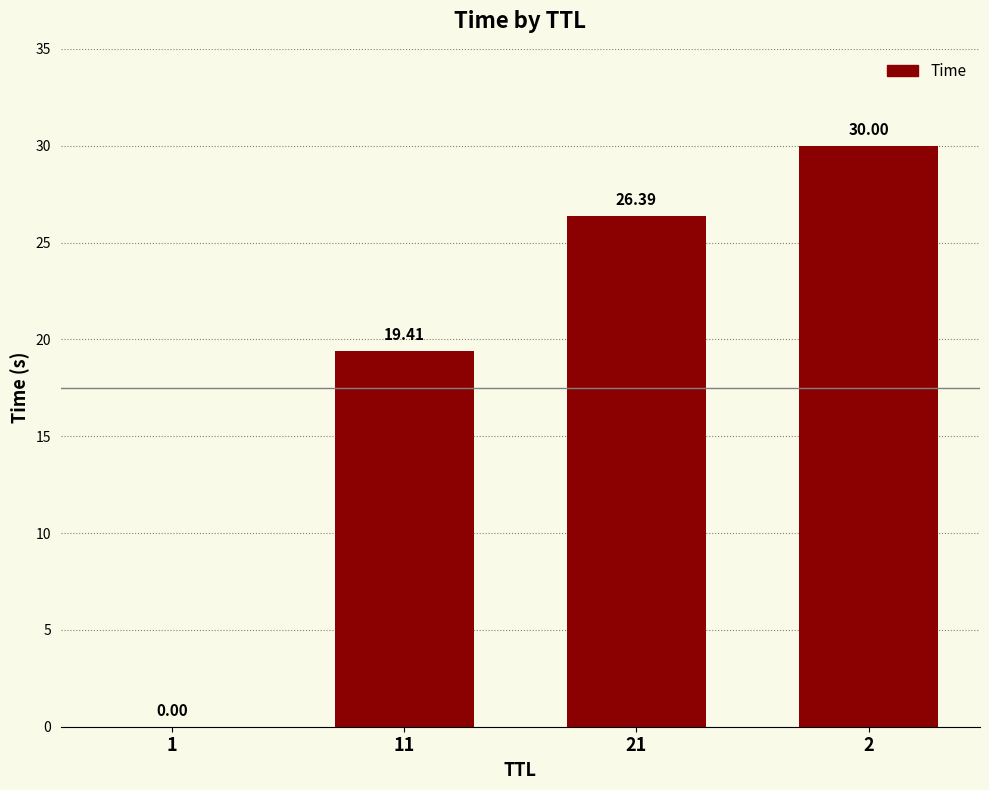

What is the sum of the values at 2 and 1?

30.0